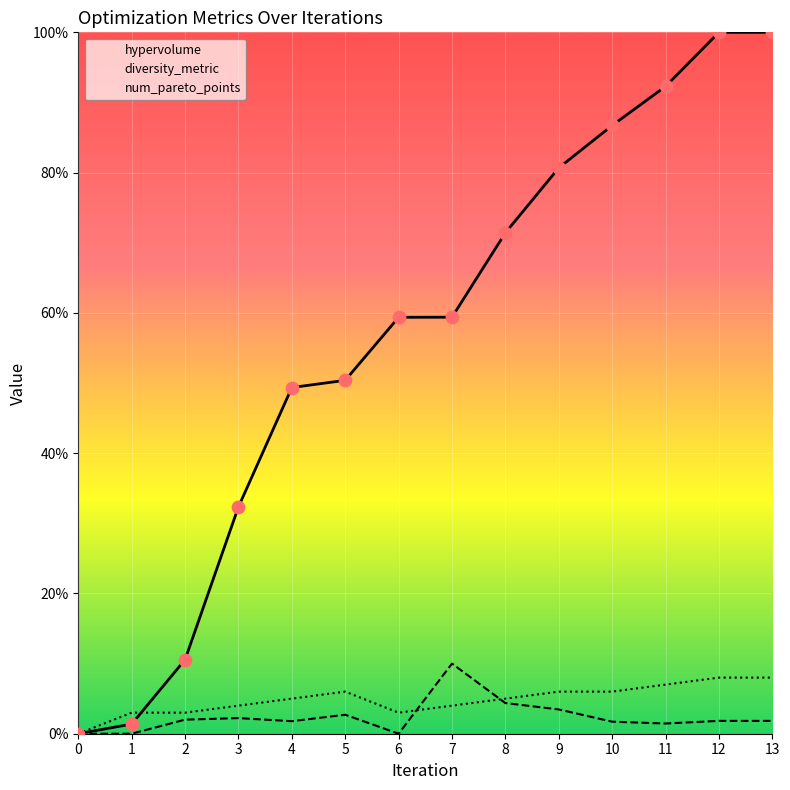

Which series reaches the maximum Y coordinate?

hypervolume